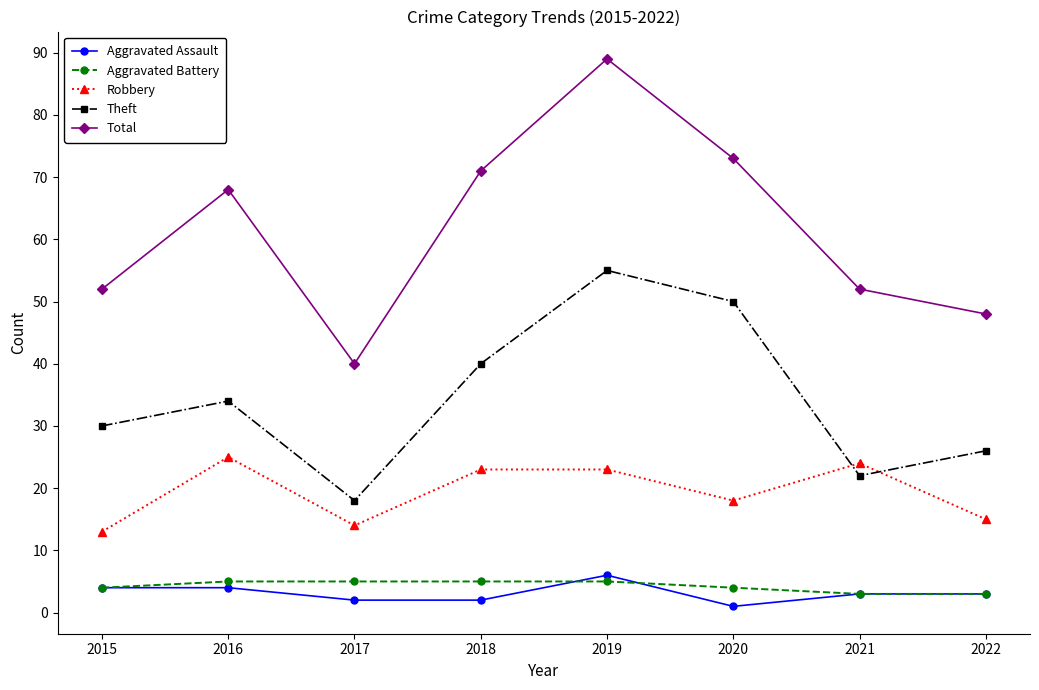

How many values in the Theft series are below 34?

4